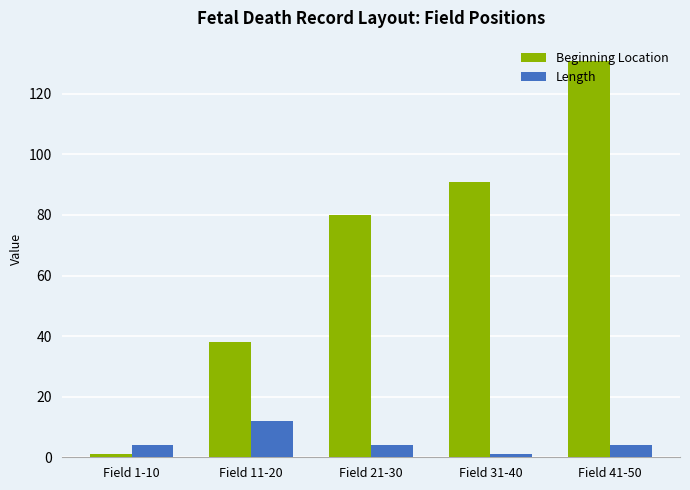

Which series has the widest spread of values?

Beginning Location